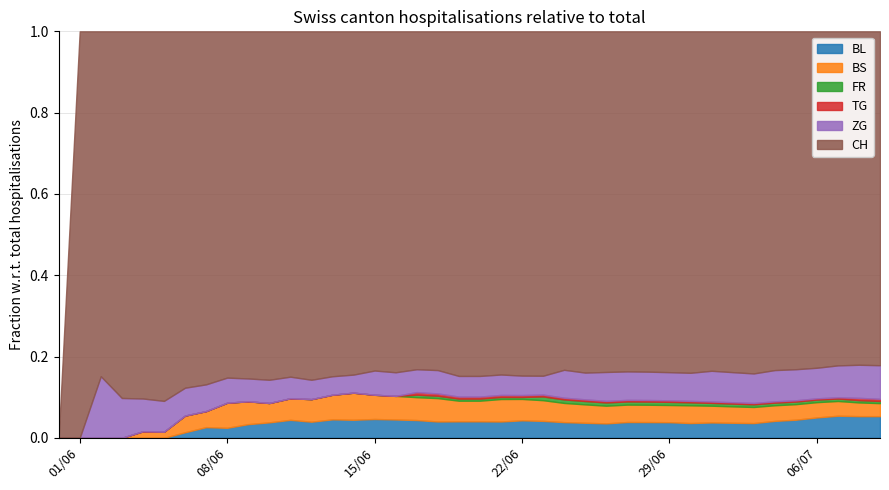

True or false: BS has a value of 1 at 5.

False